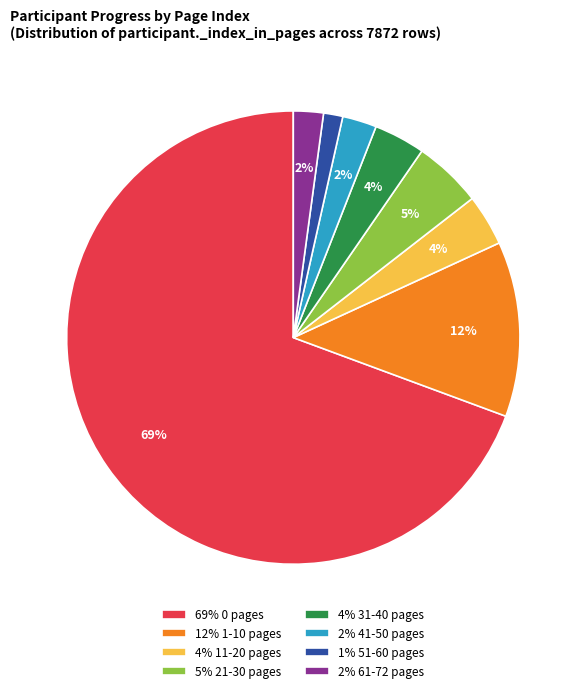

What percentage is the 4% 31-40 pages slice, to the nearest percent?

4%